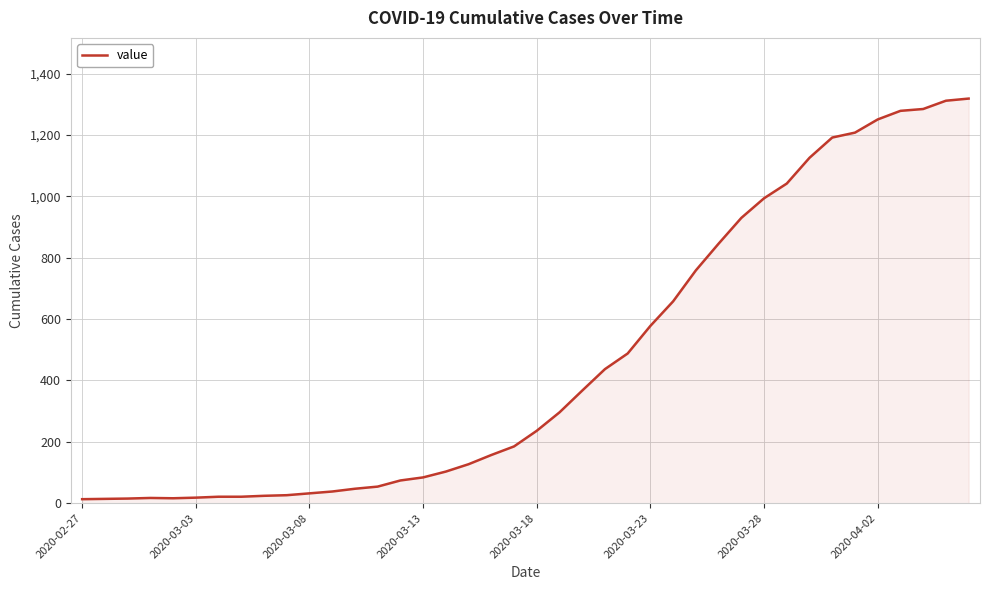

What is the maximum value shown in the chart?

1319